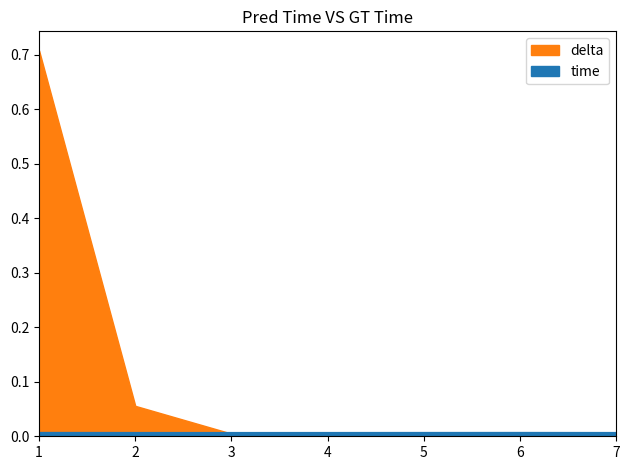

What is the greatest value displayed?

0.7